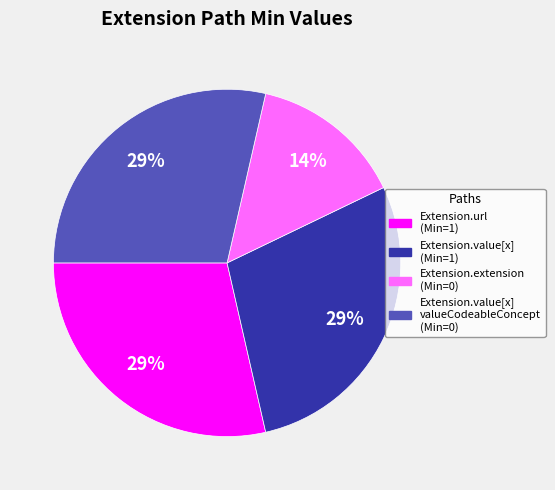

To the nearest percent, what is the average slice percentage?

25%